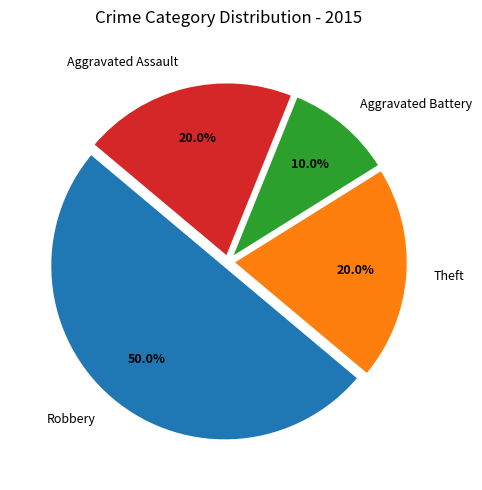

What percentage is NOT represented by Robbery?

50.0%